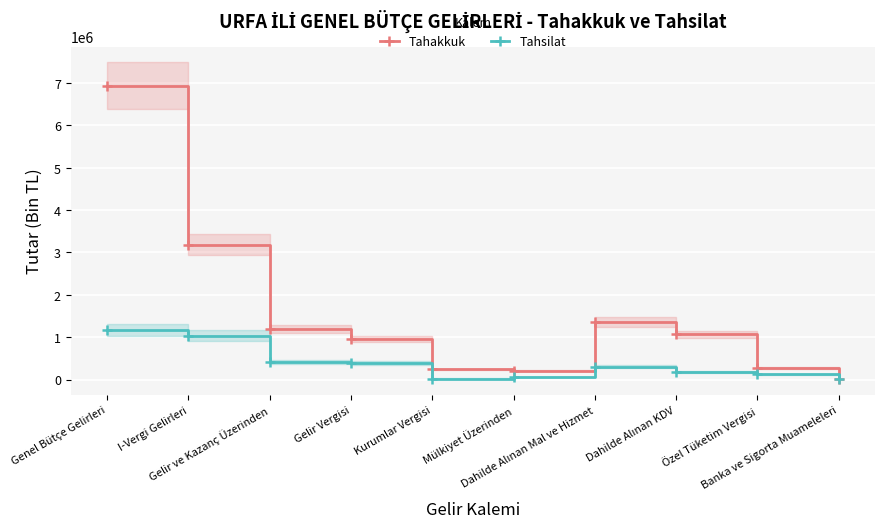

Which series has the widest spread of values?

Tahakkuk